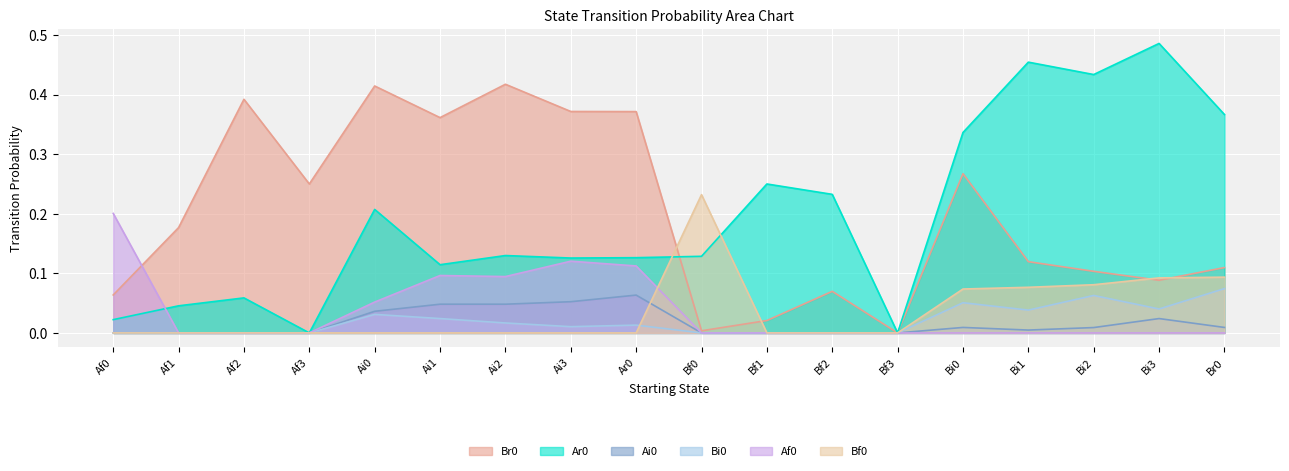

Reading right to left, list all the values displayed in this chart.

Br0: 0.1	0.1	0.1	0.1	0.3	0.0	0.1	0.0	0.0	0.4	0.4	0.4	0.4	0.4	0.2	0.4	0.2	0.1
Ar0: 0.4	0.5	0.4	0.5	0.3	0.0	0.2	0.2	0.1	0.1	0.1	0.1	0.1	0.2	0.0	0.1	0.0	0.0
Ai0: 0.0	0.0	0.0	0.0	0.0	0.0	0.0	0.0	0.0	0.1	0.1	0.0	0.0	0.0	0.0	0.0	0.0	0.0
Bi0: 0.1	0.0	0.1	0.0	0.1	0.0	0.0	0.0	0.0	0.0	0.0	0.0	0.0	0.0	0.0	0.0	0.0	0.0
Af0: 0.0	0.0	0.0	0.0	0.0	0.0	0.0	0.0	0.0	0.1	0.1	0.1	0.1	0.1	0.0	0.0	0.0	0.2
Bf0: 0.1	0.1	0.1	0.1	0.1	0.0	0.0	0.0	0.2	0.0	0.0	0.0	0.0	0.0	0.0	0.0	0.0	0.0